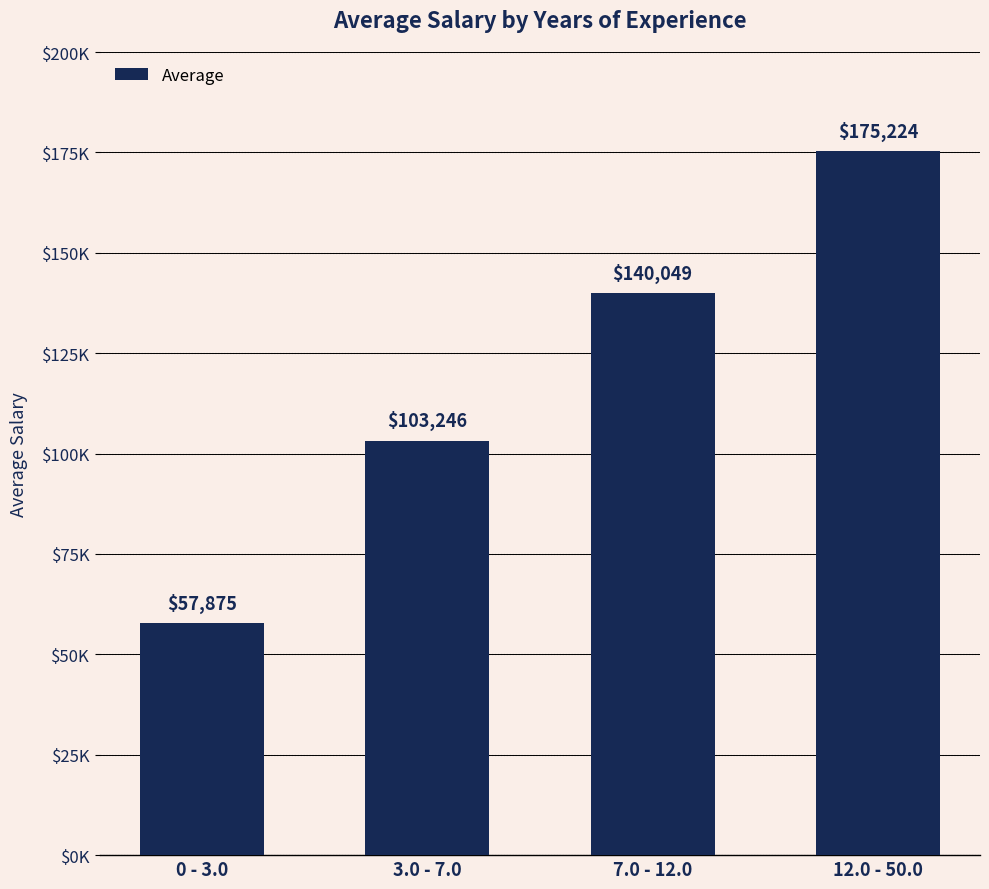

What position from the right is 3.0 - 7.0?

3